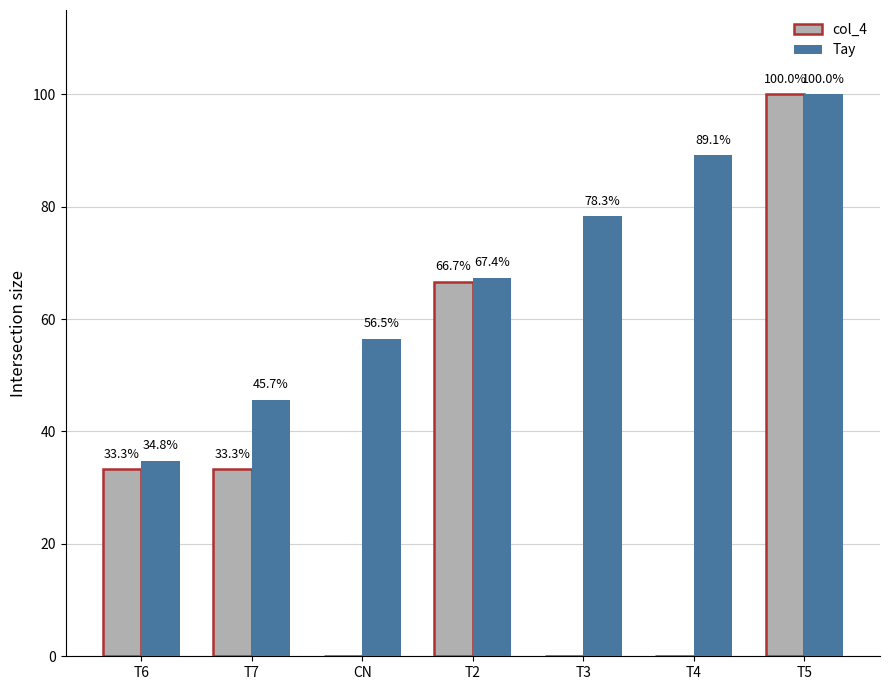

What value does the Tay series have at T6?

34.8